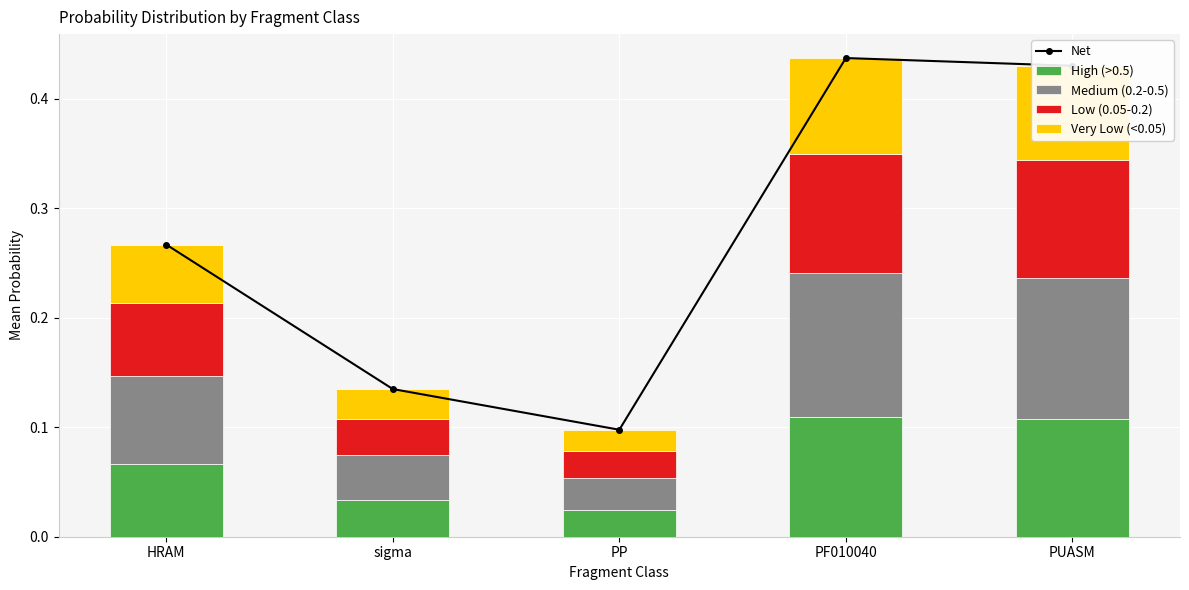

Which series has the largest range (max minus min)?

Net